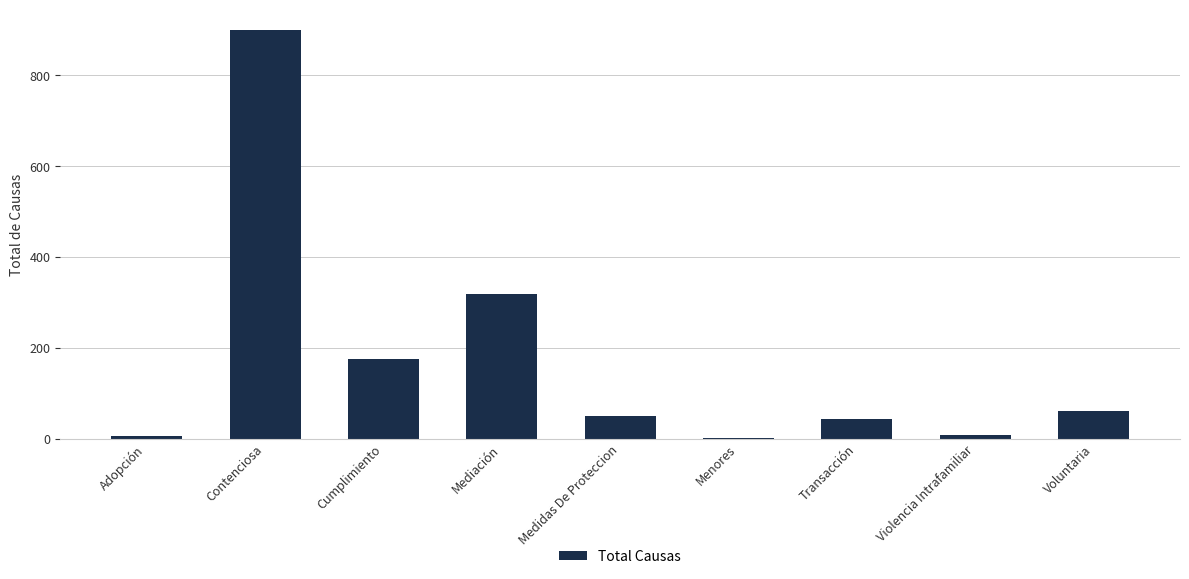

Which category has the highest value across all series?

Contenciosa